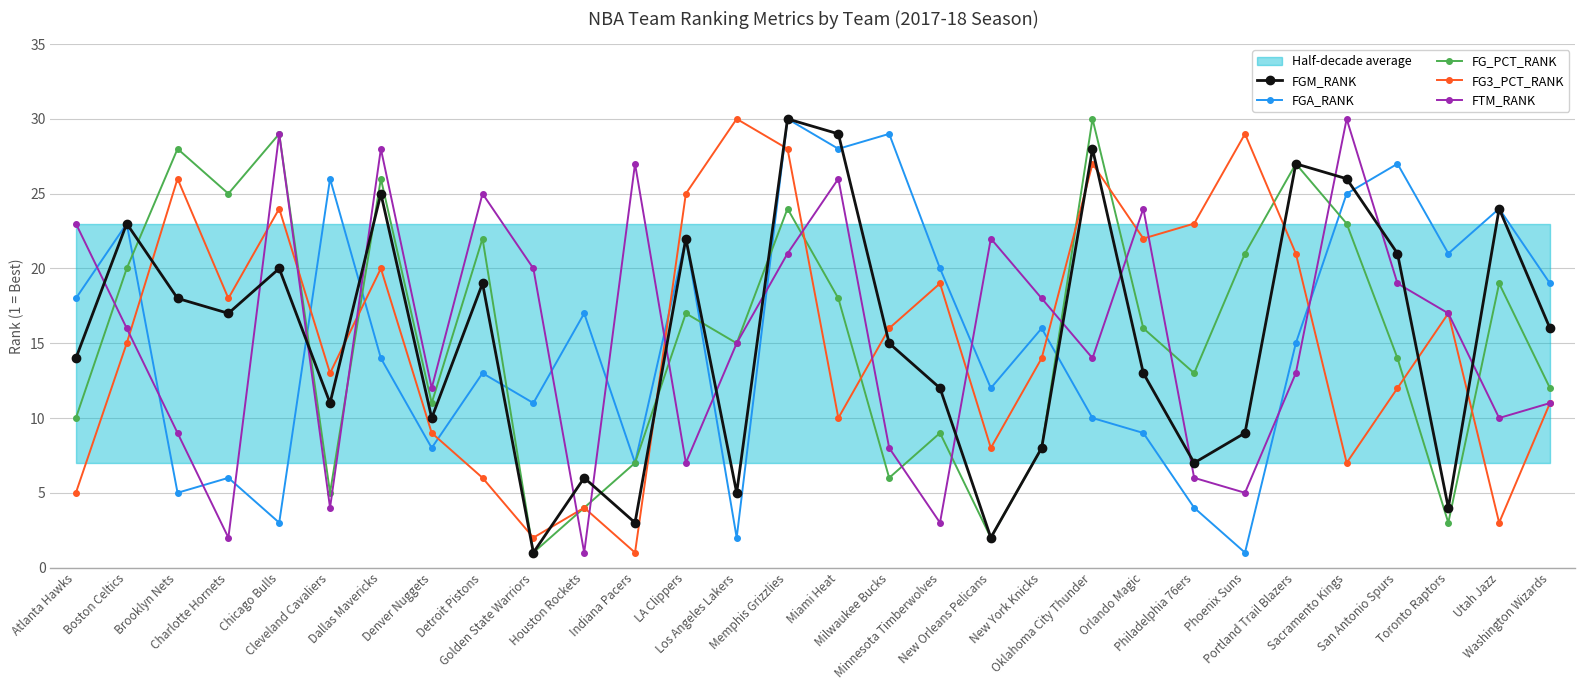

After their last crossing, which series has the higher values: FGM_RANK or FG3_PCT_RANK?

FGM_RANK